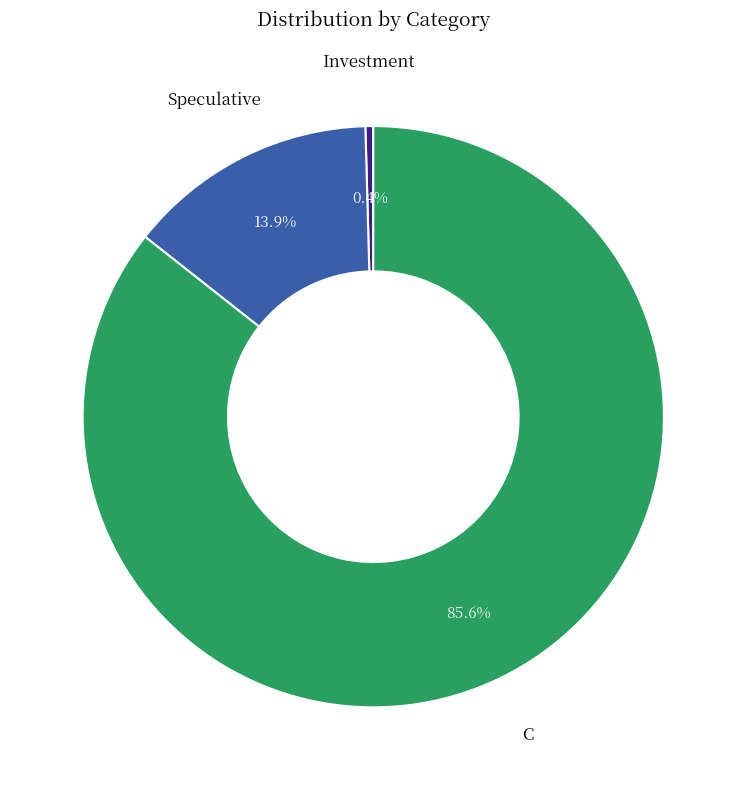

Is there any slice that represents more than half of the pie?

Yes